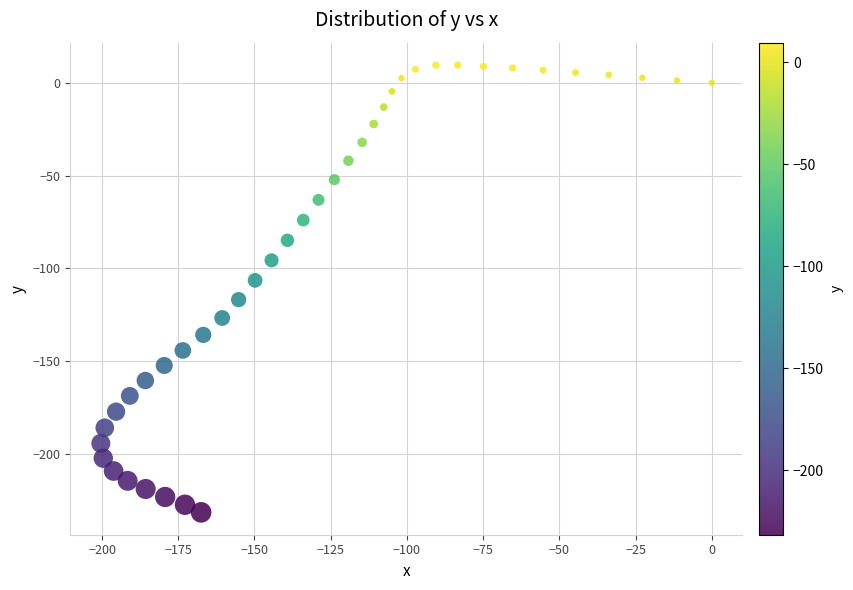

What is the range of Y values (max minus min)?

241.2